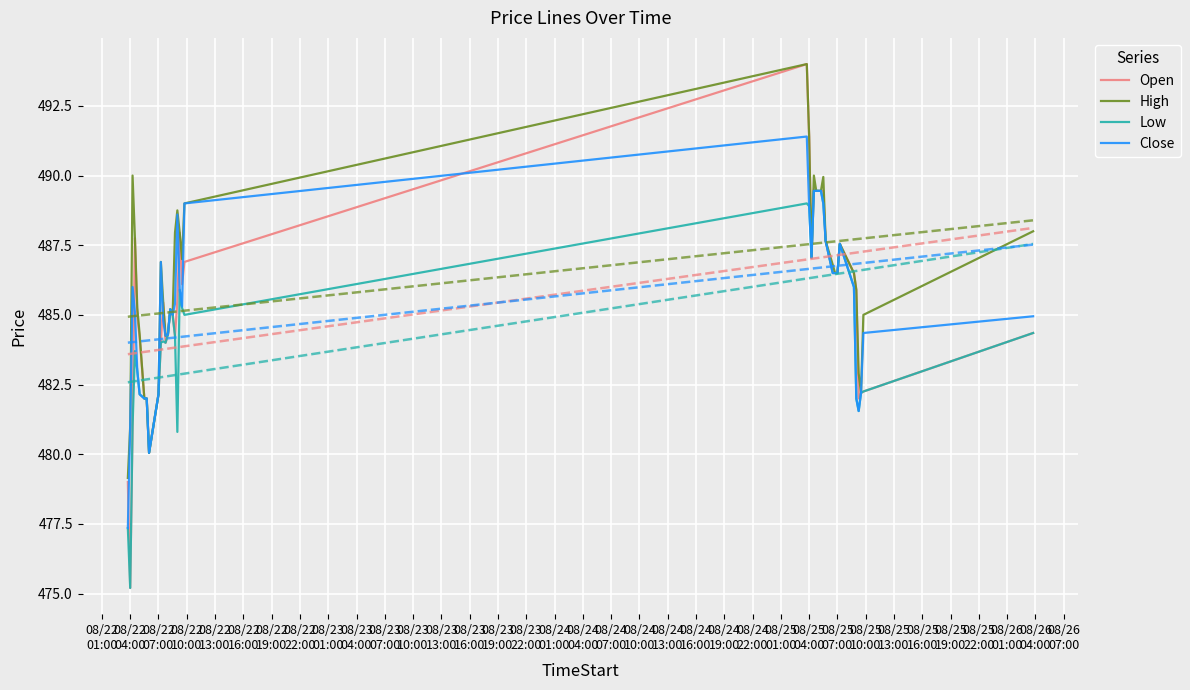

True or false: High has more than 1 points higher than both neighbors.

True